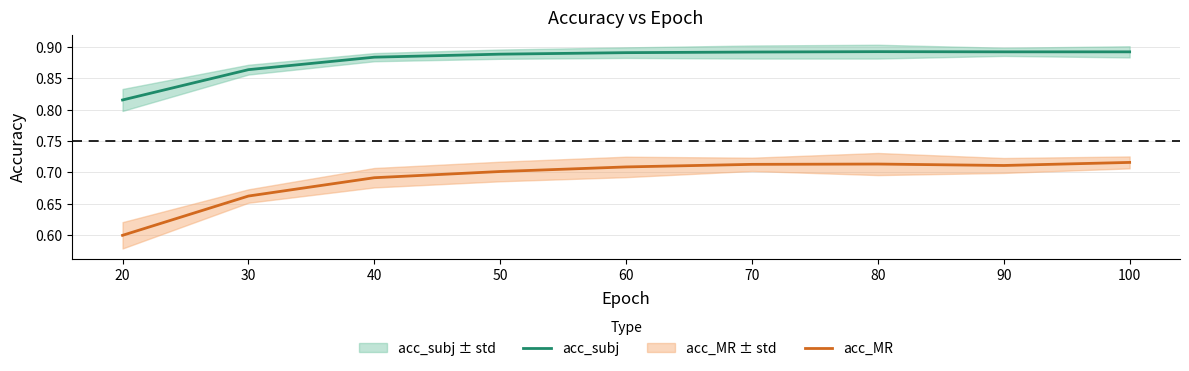

Between 30 and 100, which series saw the biggest shift?

acc_MR